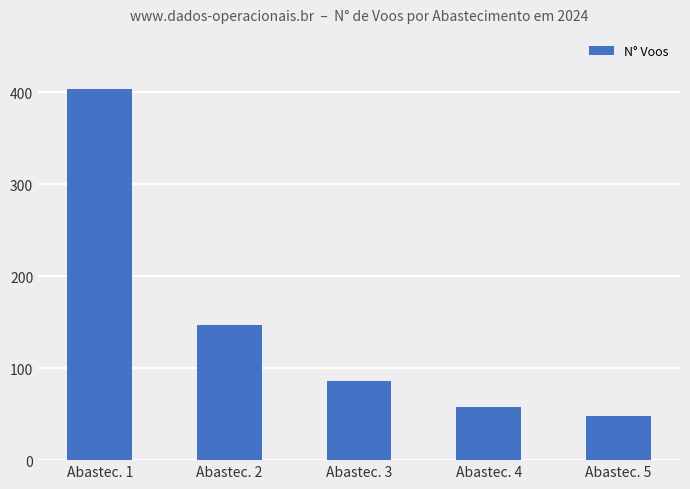

Where is the data nearest to the value 225?

Abastec. 2